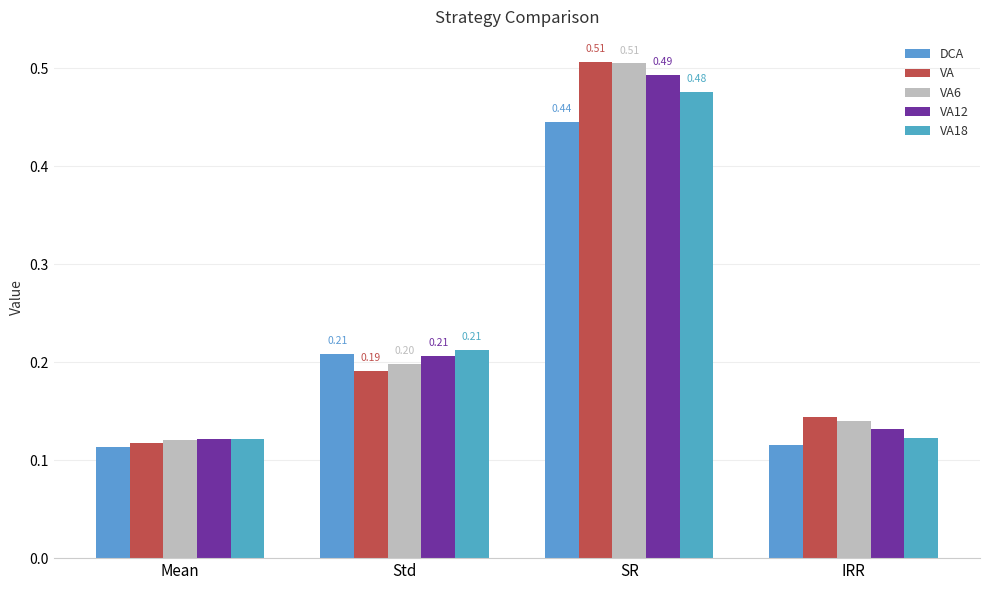

What is the label of the 4th bar from the left?

IRR